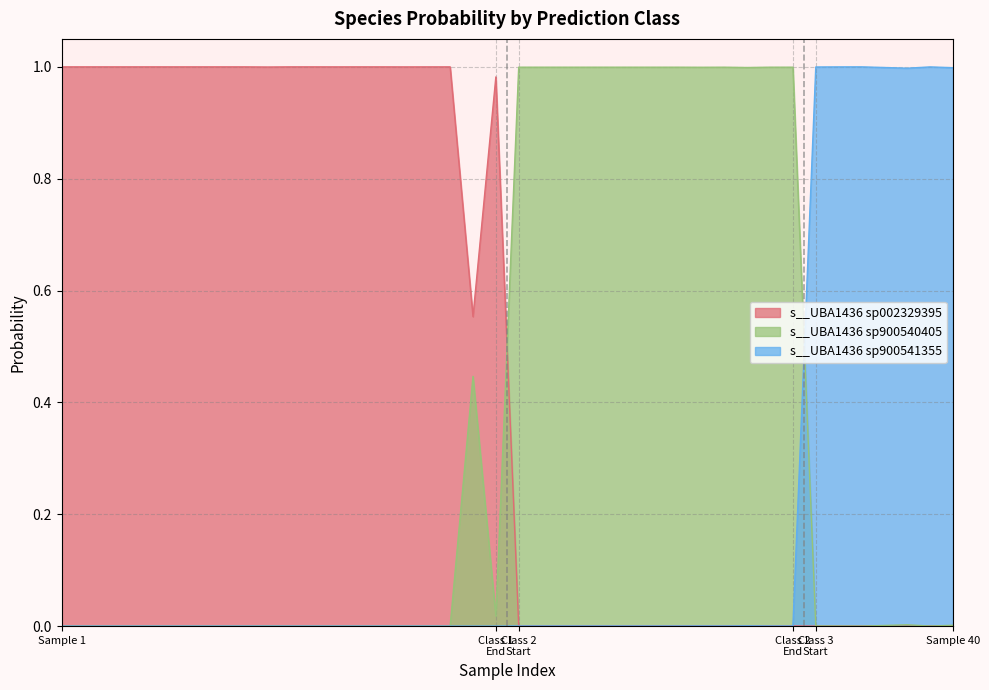

List the series in order of their overall mean, highest first.

s__UBA1436 sp002329395, s__UBA1436 sp900540405, s__UBA1436 sp900541355